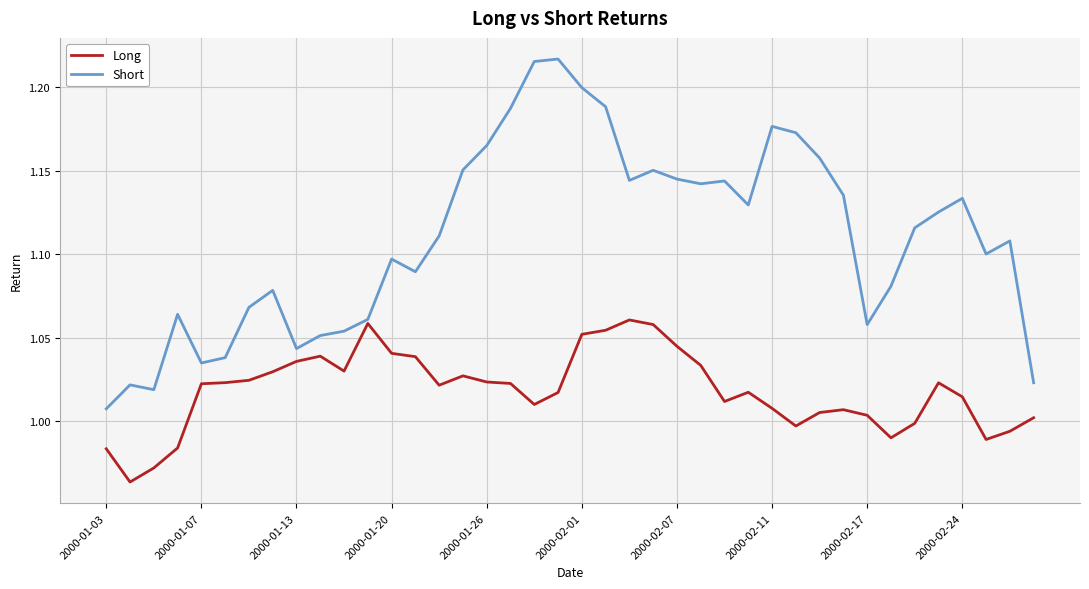

Which series has the largest total across all categories?

Short